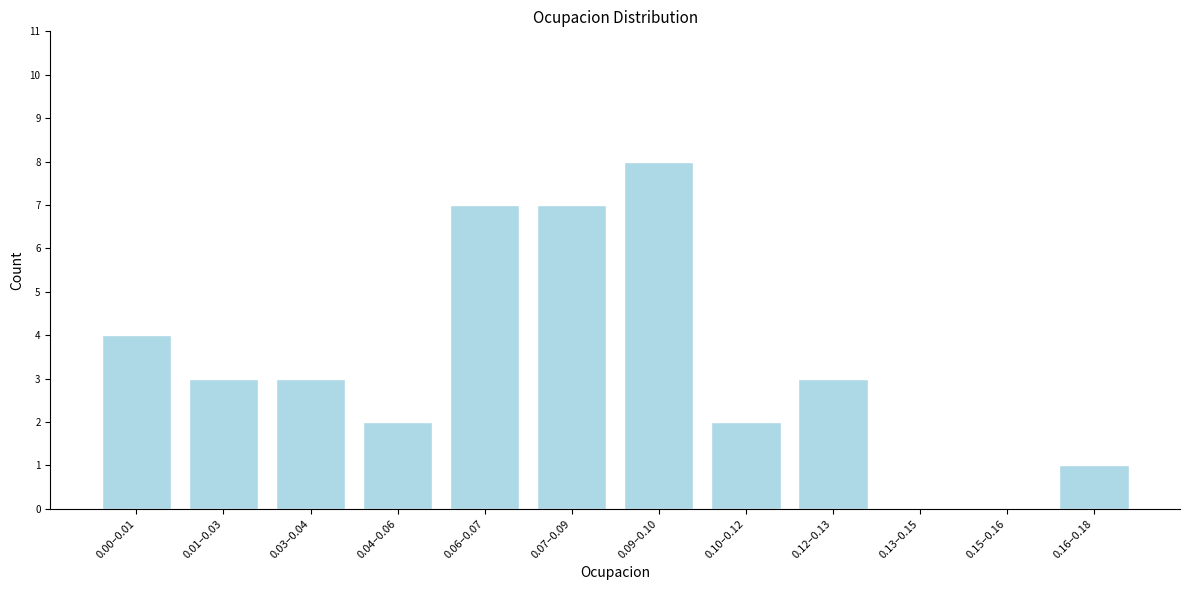

Reading right to left, what are all the values shown in this chart?

0.16–0.18=1	0.15–0.16=0	0.13–0.15=0	0.12–0.13=3	0.10–0.12=2	0.09–0.10=8	0.07–0.09=7	0.06–0.07=7	0.04–0.06=2	0.03–0.04=3	0.01–0.03=3	0.00–0.01=4